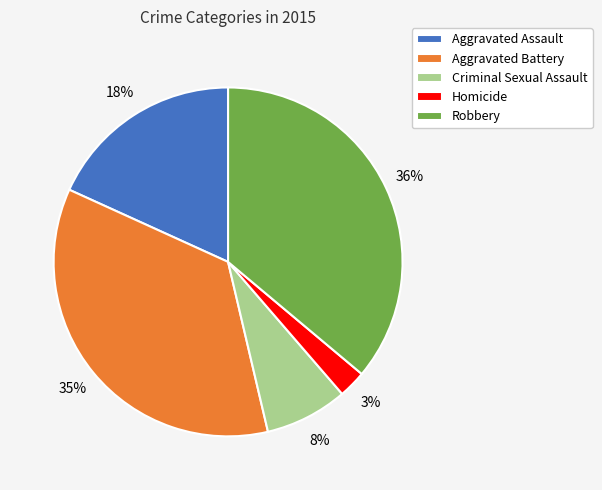

Do Aggravated Assault and Aggravated Battery together represent more than half of the pie?

Yes